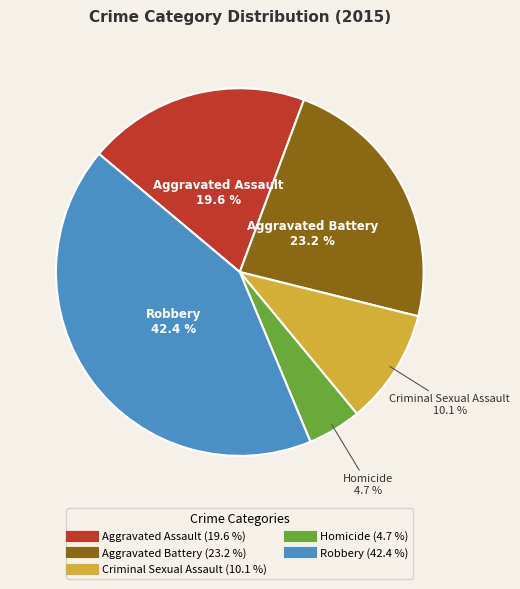

To the nearest percent, what is the combined percentage of Criminal Sexual Assault and Aggravated Assault?

30%